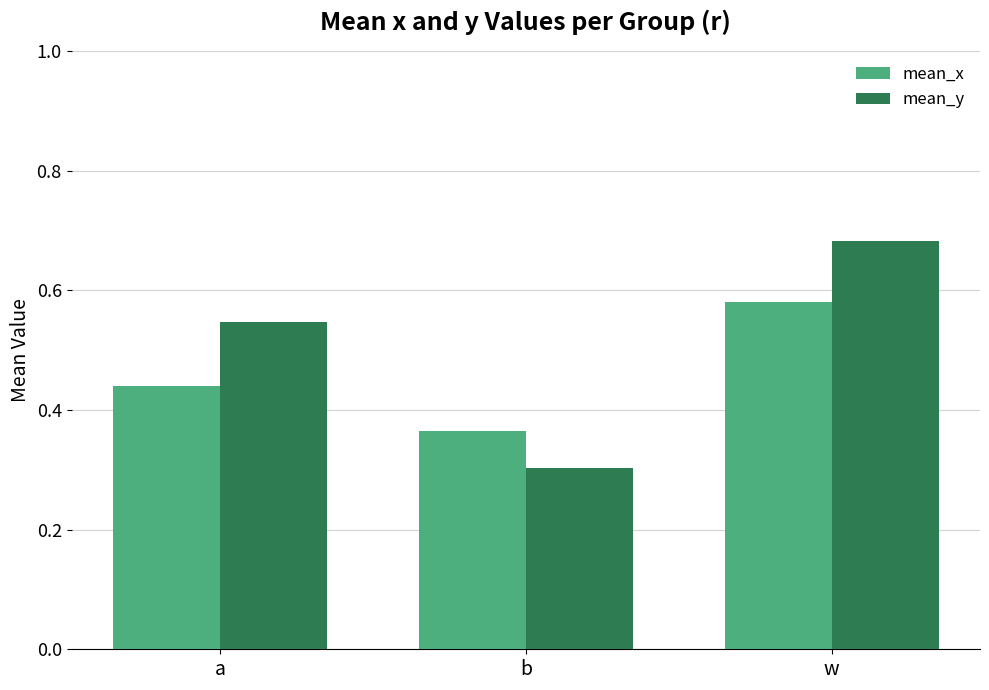

Where is mean_y nearest to the value 0?

b